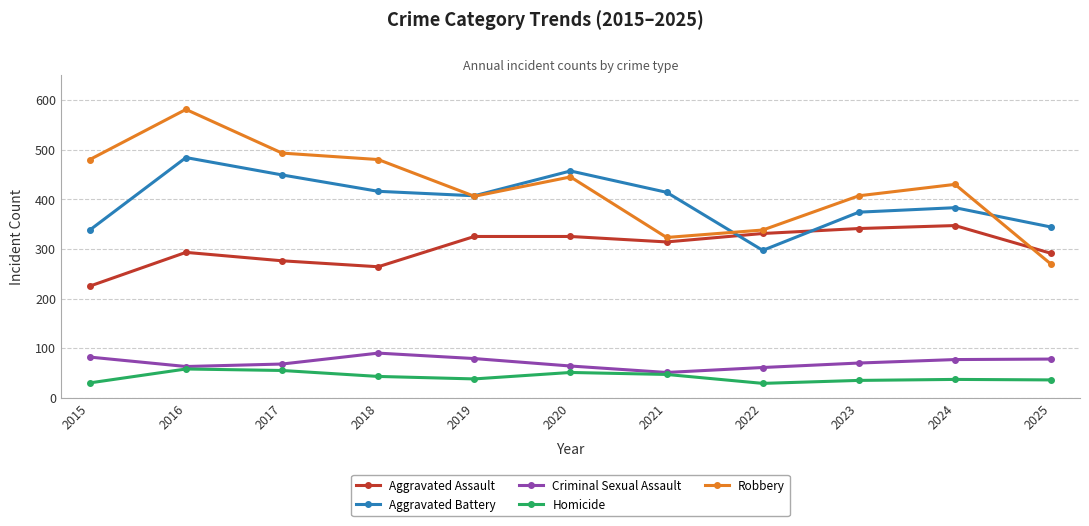

What are all the series names shown in the legend?

Aggravated Assault, Aggravated Battery, Criminal Sexual Assault, Homicide, Robbery